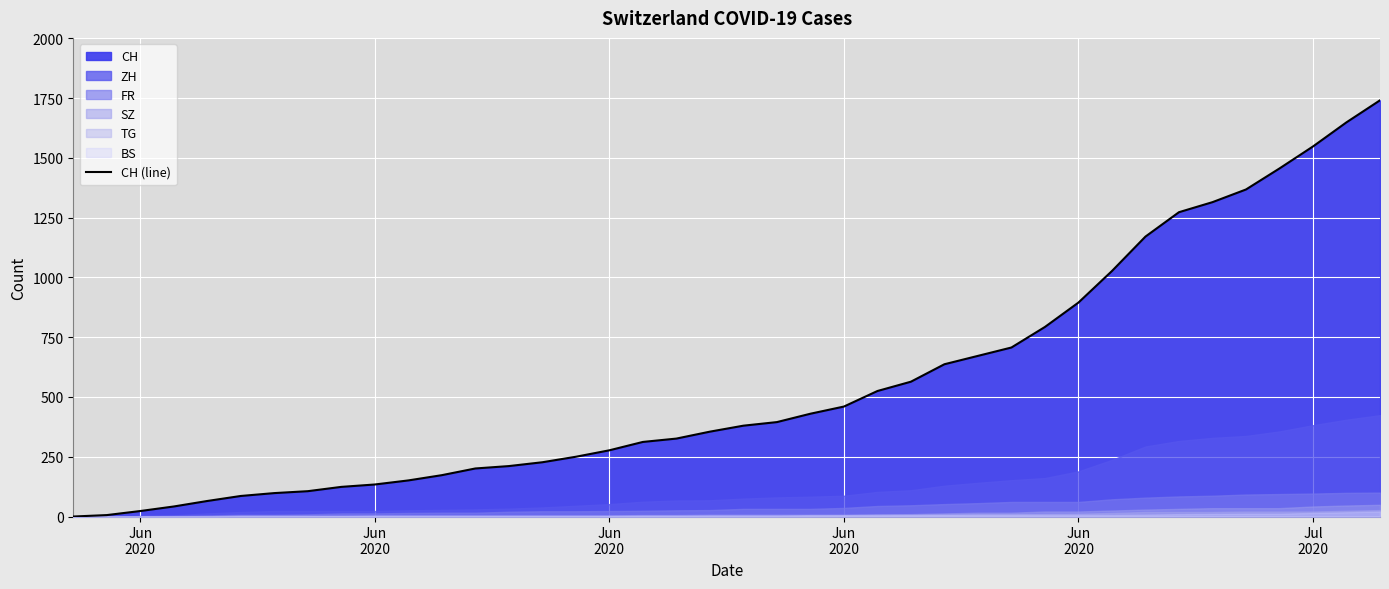

How many lines are shown in the chart?

1